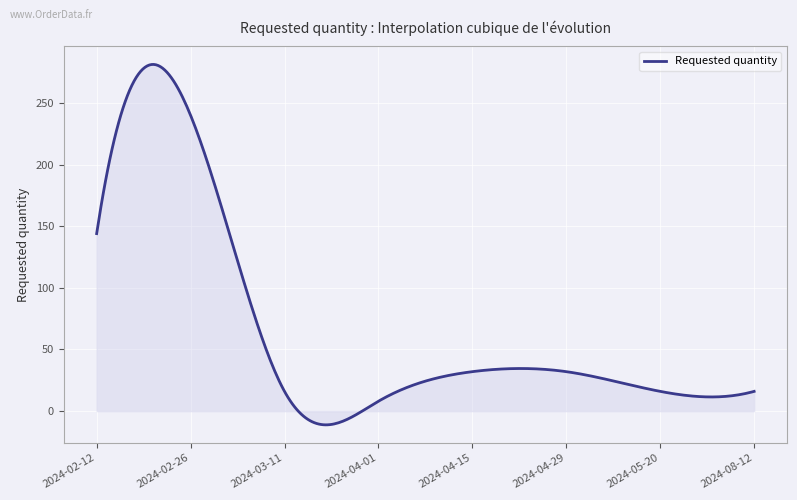

What is the minimum value shown in the chart?

-11.2